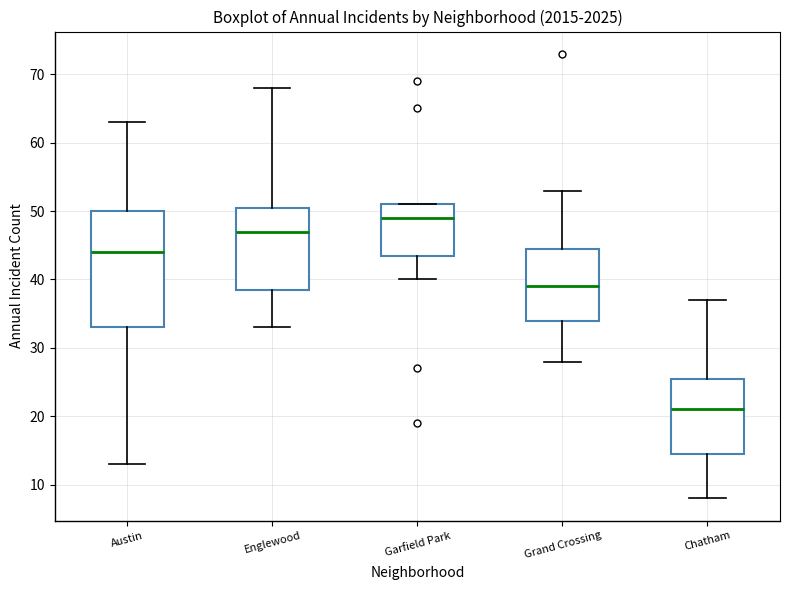

Reading left to right, read every box against the y-axis: the position of its median line, the range the box covers, and the ends of its whiskers. The values are not printed on the chart, so give them approximately, as read against the axis.

Austin: median 44, box 33 to 50, whiskers 13 to 63
Englewood: median 47, box 39 to 51, whiskers 33 to 68
Garfield Park: median 49, box 44 to 51, whiskers 40 to 51
Grand Crossing: median 39, box 34 to 45, whiskers 28 to 53
Chatham: median 21, box 15 to 26, whiskers 8 to 37